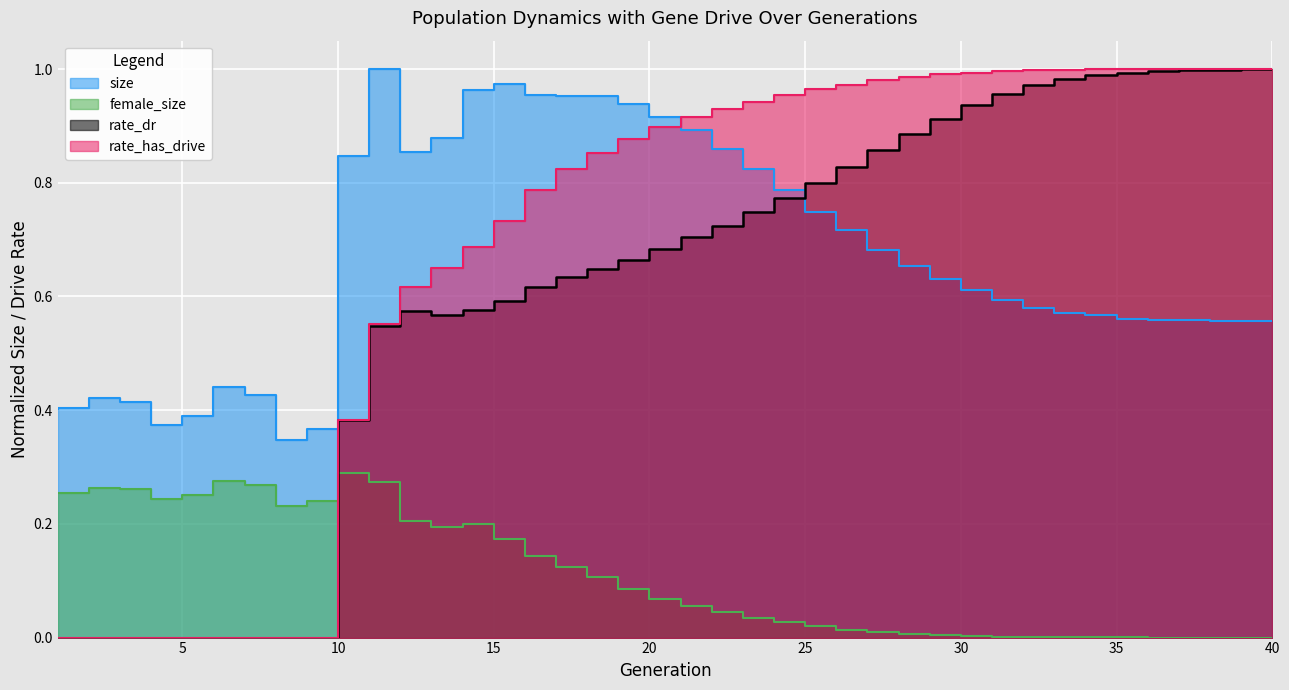

Between 4 and 38, which is larger?

38